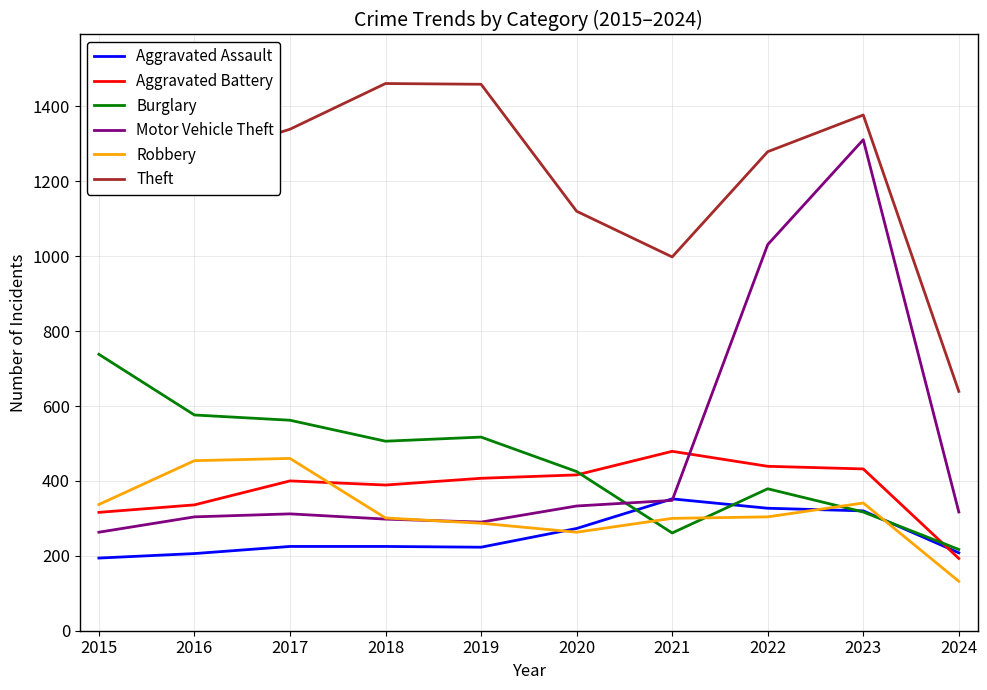

List the labels in order of Theft value, largest first.

2015, 2018, 2019, 2023, 2017, 2022, 2016, 2020, 2021, 2024